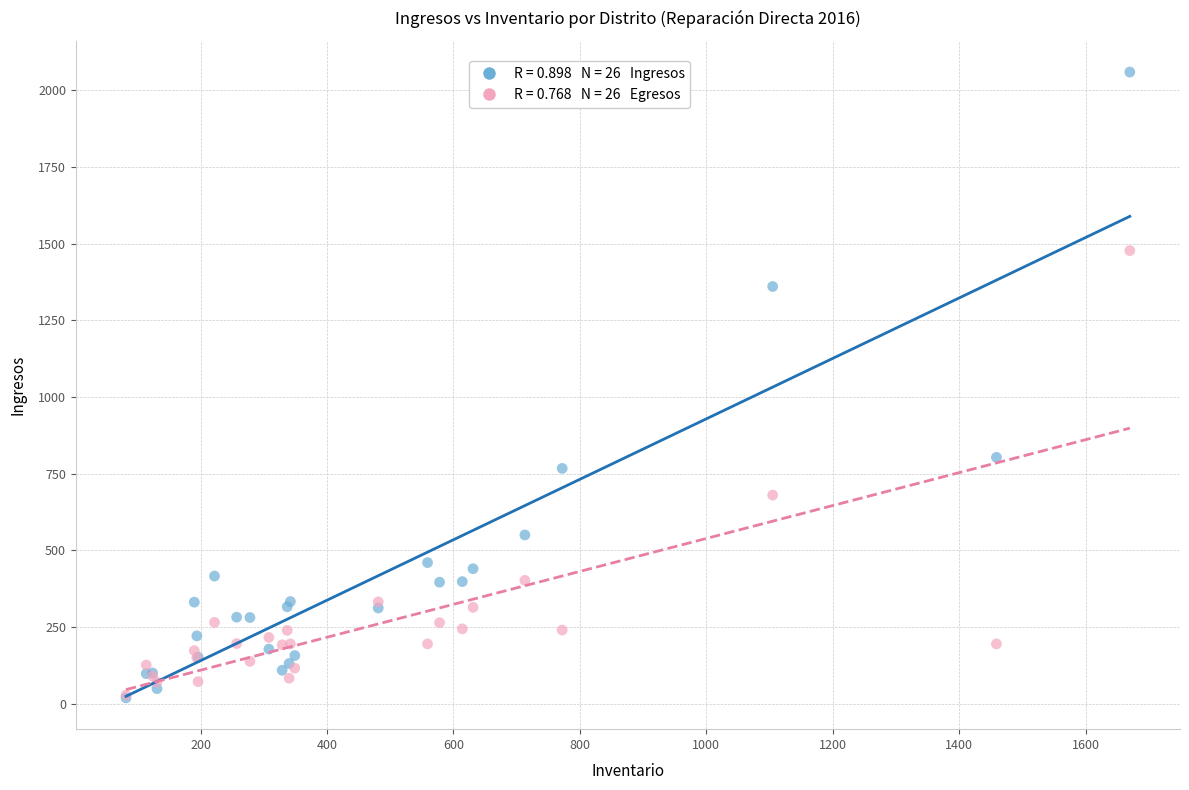

Across all series, what Y value is closest to 1039?

803